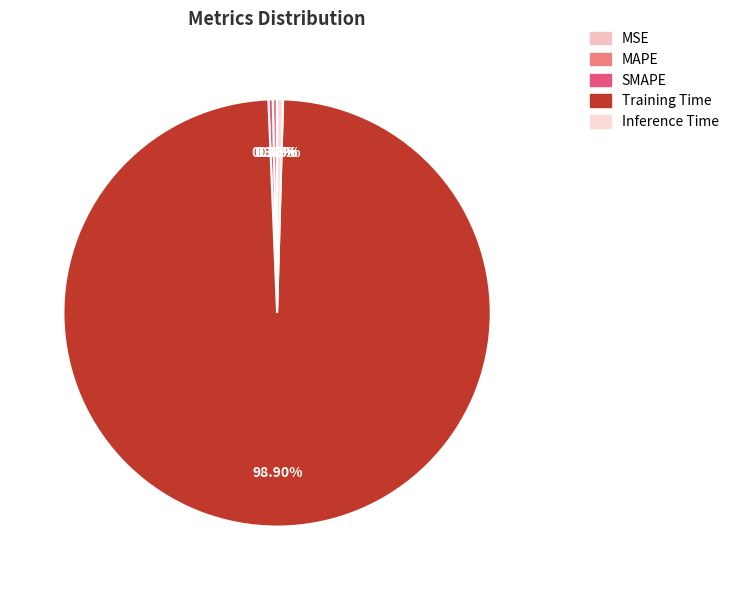

True or false: MSE accounts for 1% of the total.

False